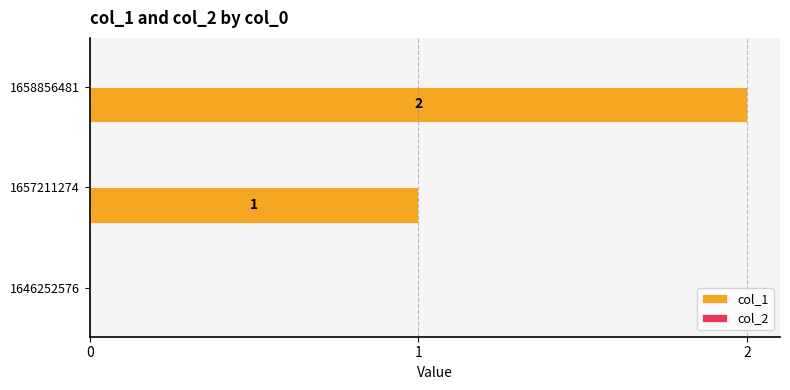

Between 1646252576 and 1658856481, which is larger?

1658856481